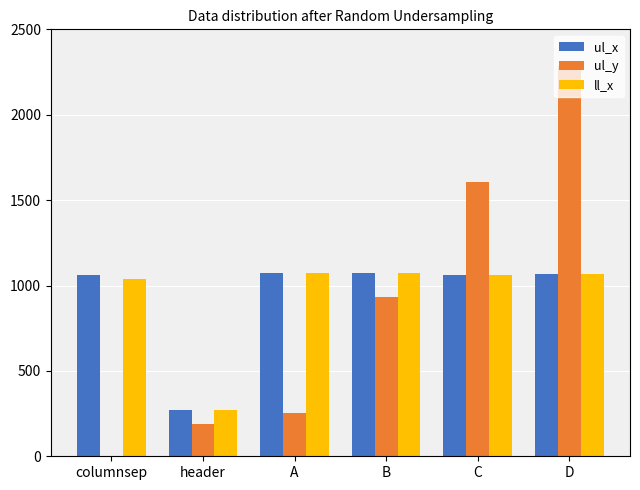

At which category does the chart reach its peak across all series?

D